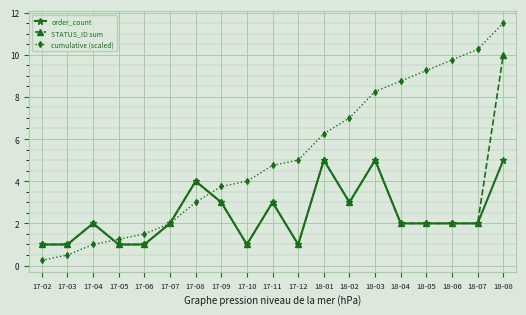

Where is the first local maximum for STATUS_ID sum?

17-04